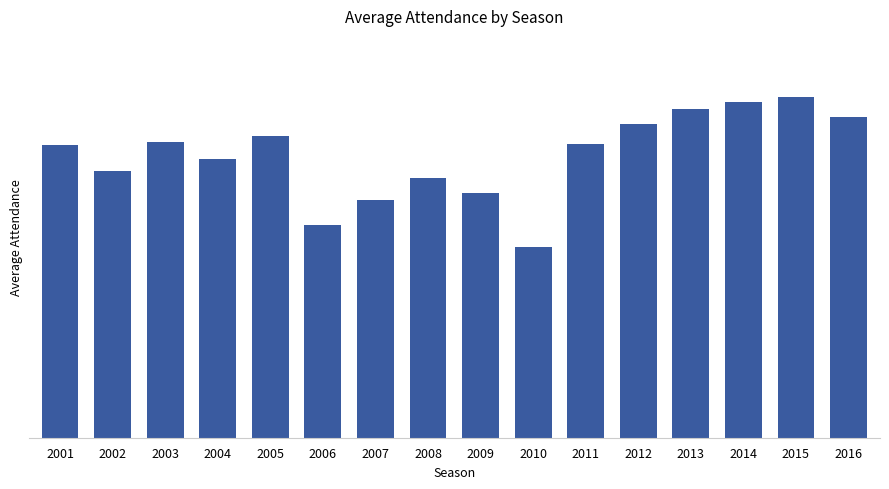

Are the bars horizontal?

No